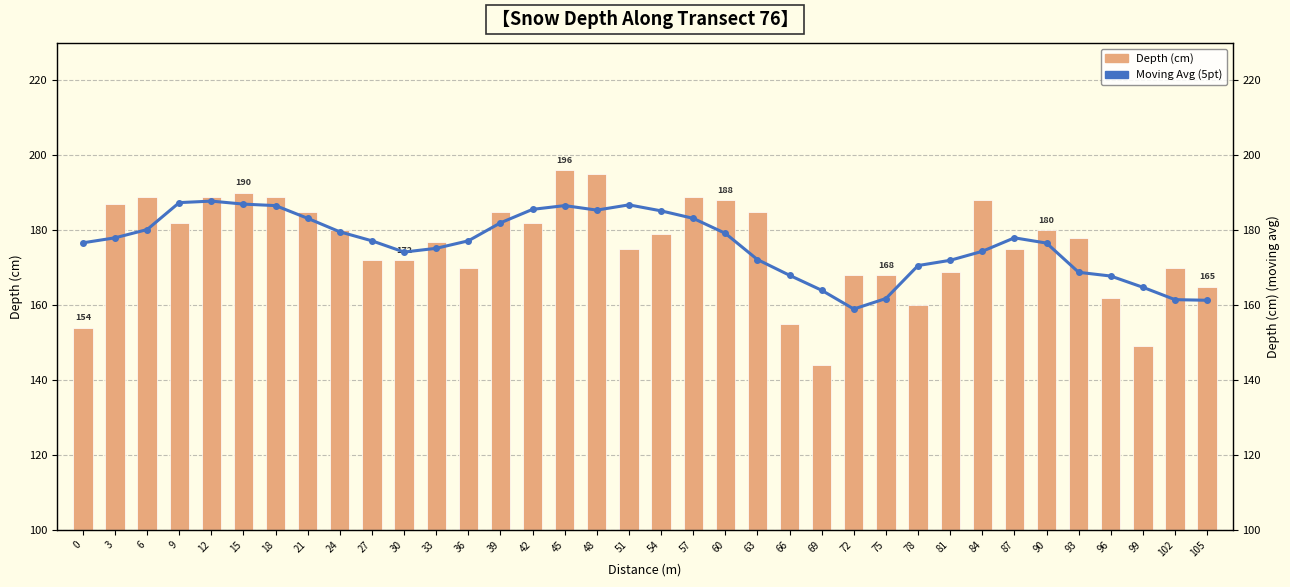

Read the Depth (cm) value at 84.

188.0